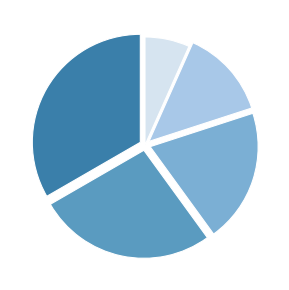

Is there any slice that represents more than half of the pie?

No